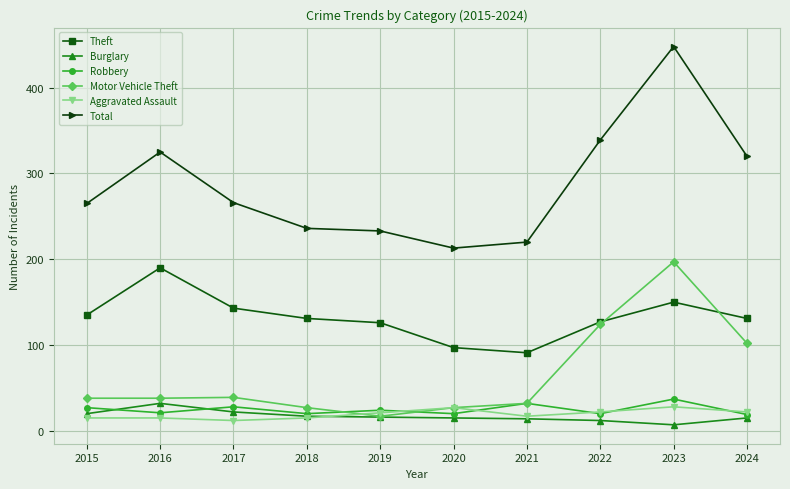

Is it true that Total equals 265 at 2015?

True